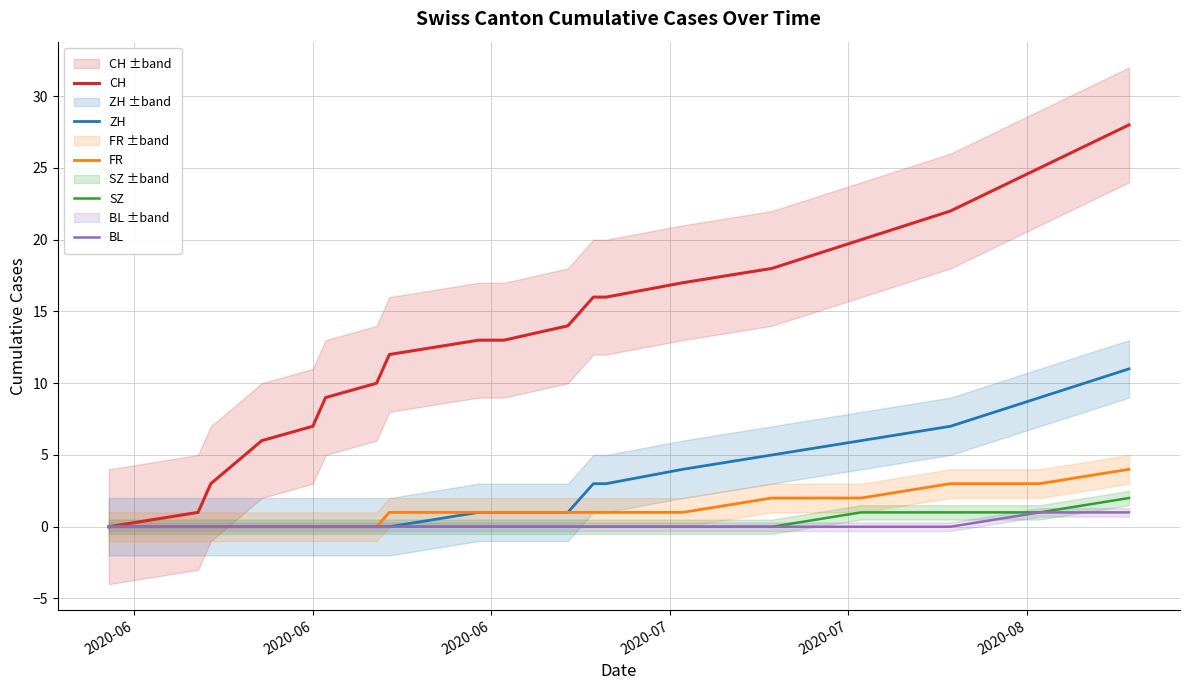

How many values in CH are above zero?

19